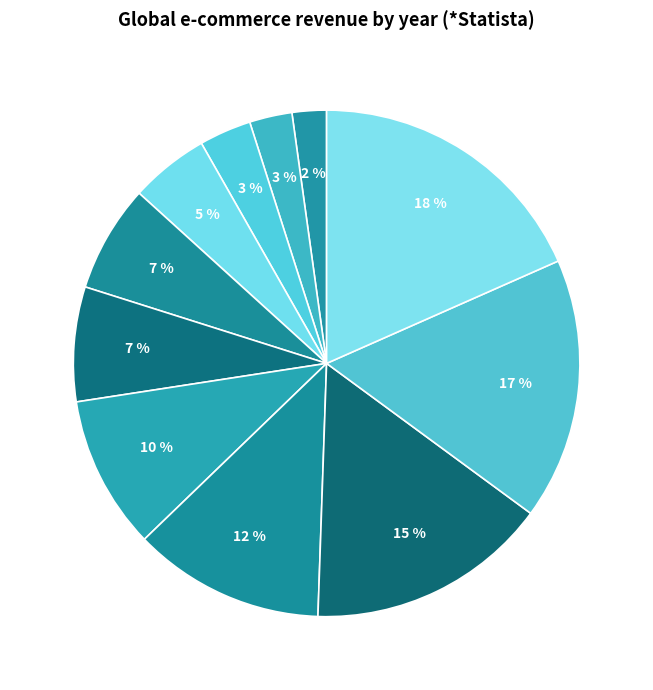

Which category has the smallest portion of the pie?

2017